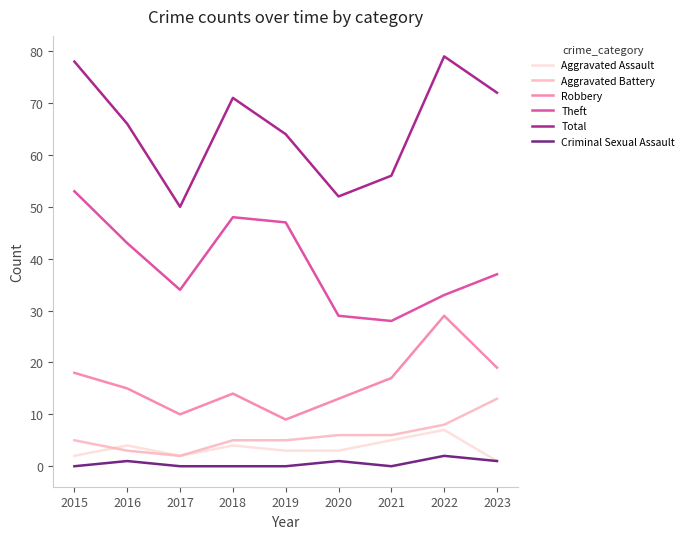

Which series has the widest spread of values?

Total